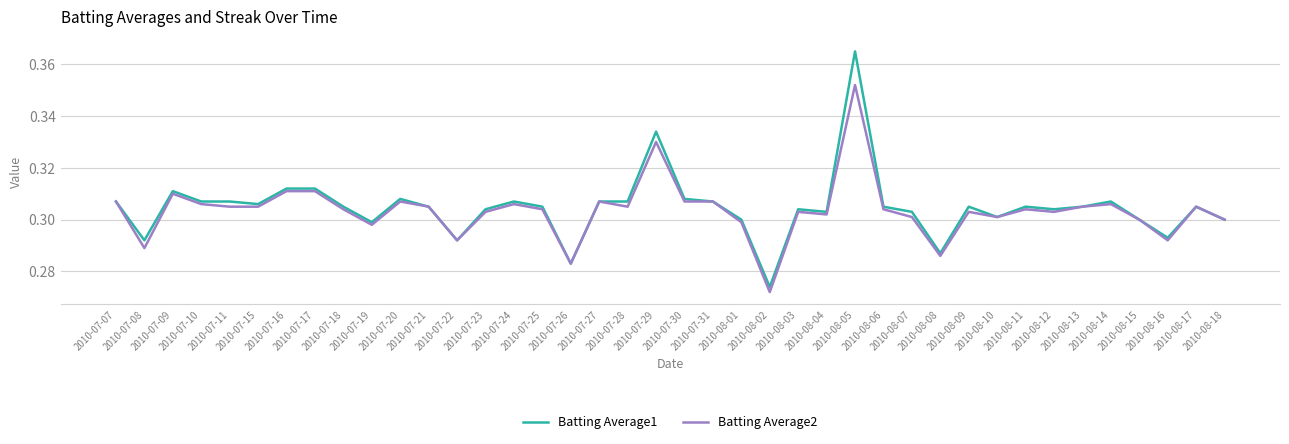

Which series changed the most between 2010-07-09 and 2010-07-11?

Batting Average2